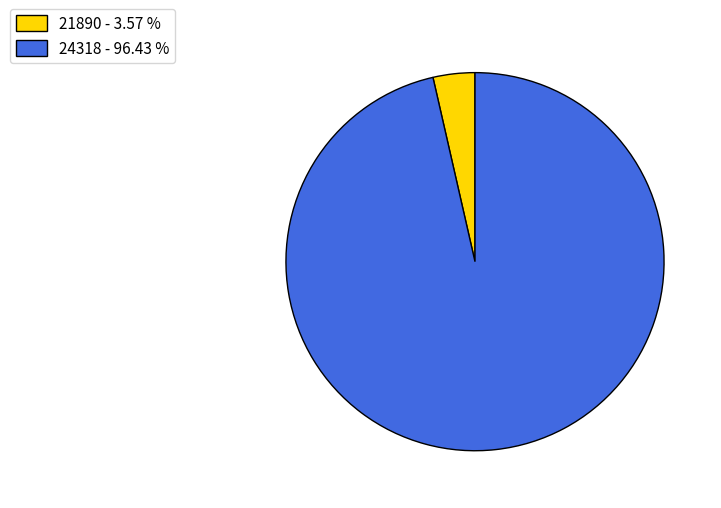

Which category has the biggest portion of the pie?

24318